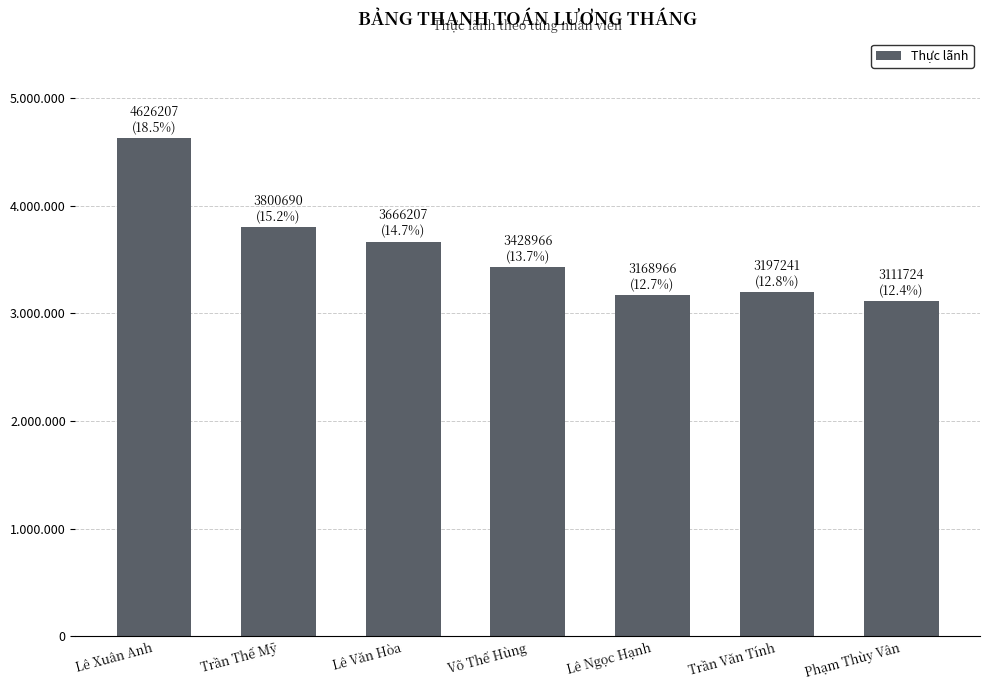

Rank the categories by value from lowest to highest.

Phạm Thùy Vân, Lê Ngọc Hạnh, Trần Văn Tính, Võ Thế Hùng, Lê Văn Hòa, Trần Thế Mỹ, Lê Xuân Anh